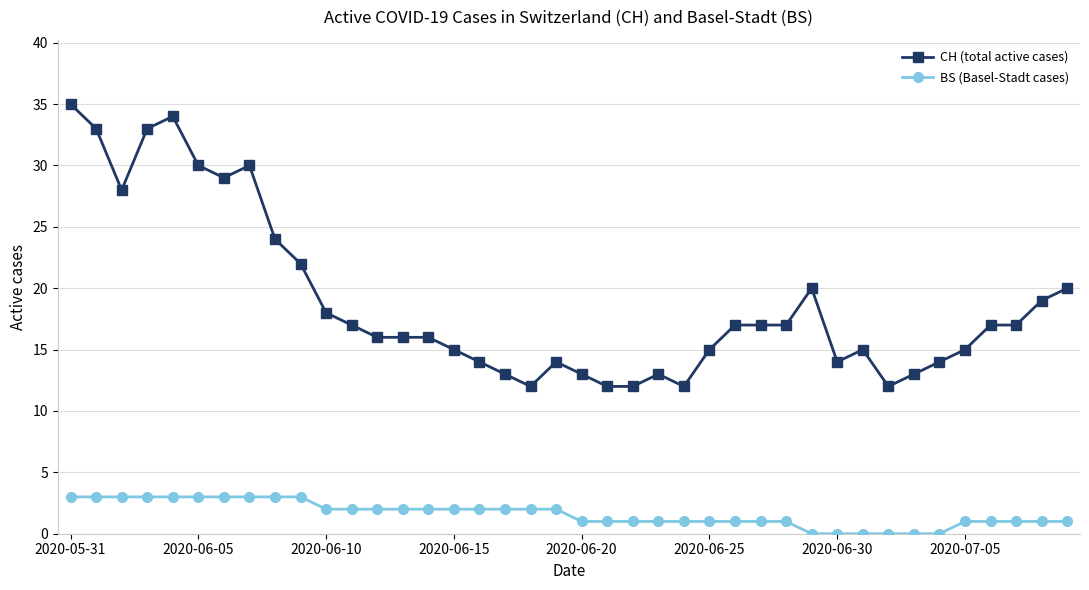

How many distinct data groups are displayed?

2